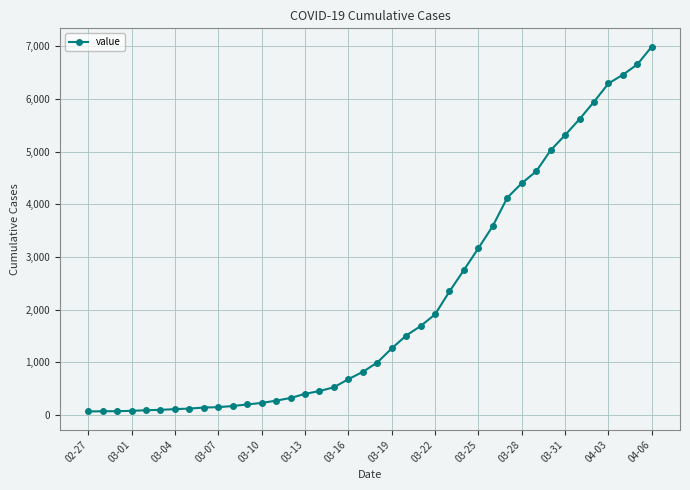

What is the maximum value shown in the chart?

6995